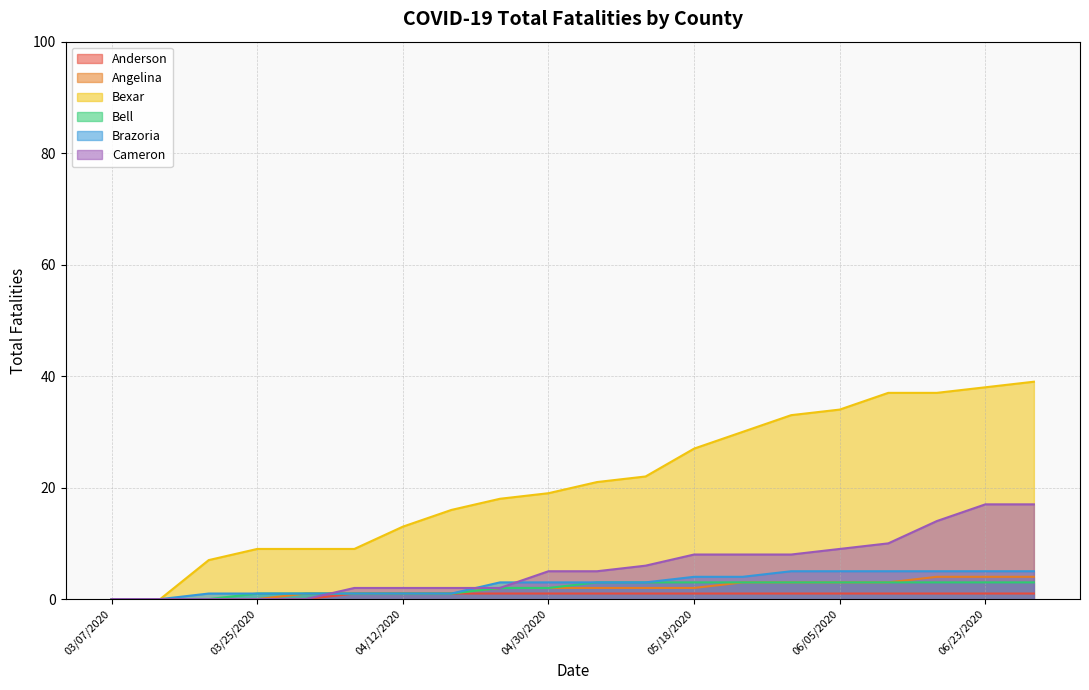

What is the label of the 8th point from the right?

05/18/2020